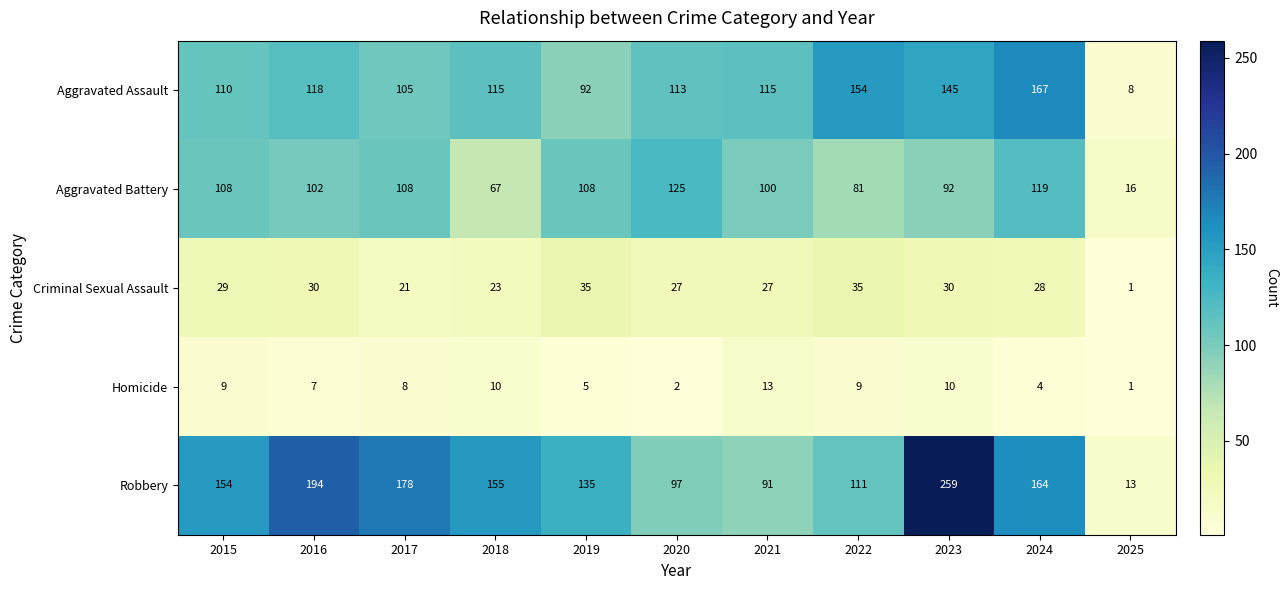

Where does the Criminal Sexual Assault series first go above 28?

2015